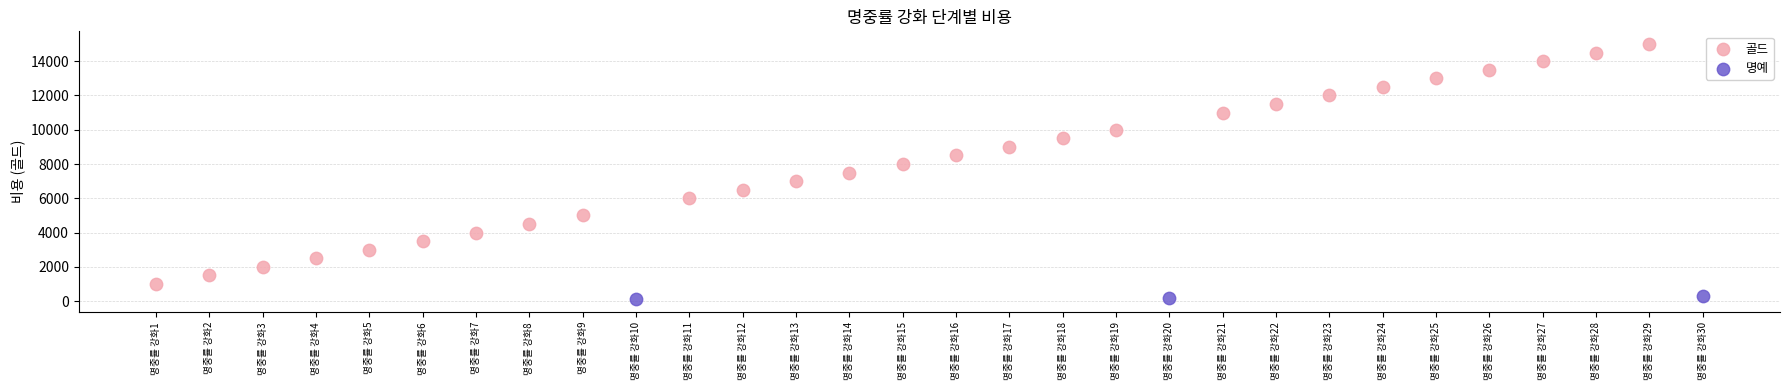

Which series reaches the minimum Y coordinate?

명예